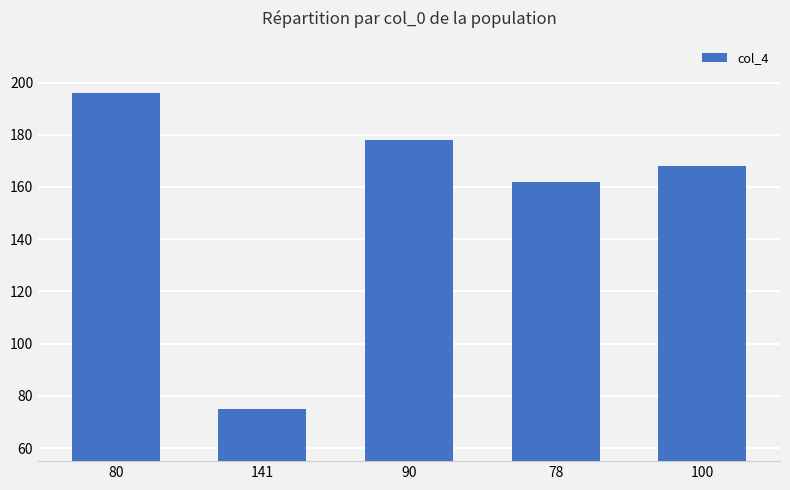

What is the difference between the maximum and second lowest values?

34